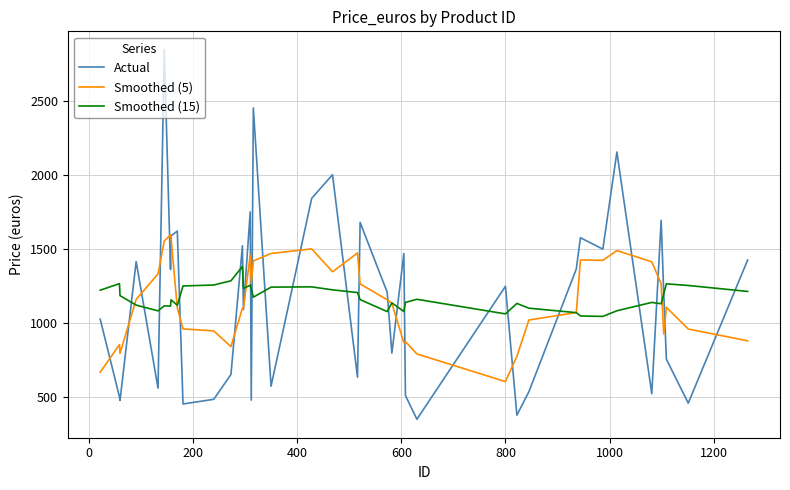

How many values in the Smoothed (5) series exceed 1132?

20